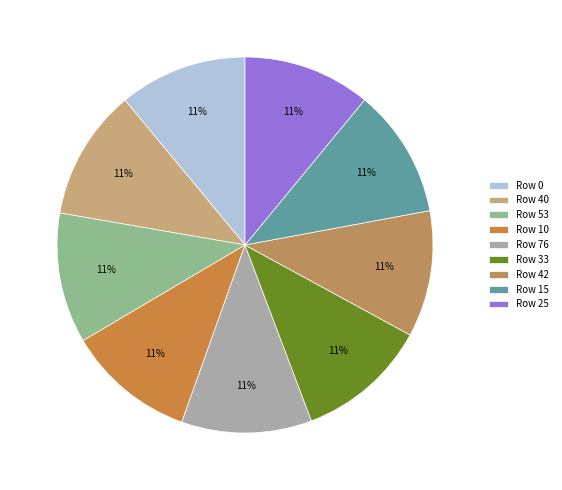

How many slices are in this pie chart?

9